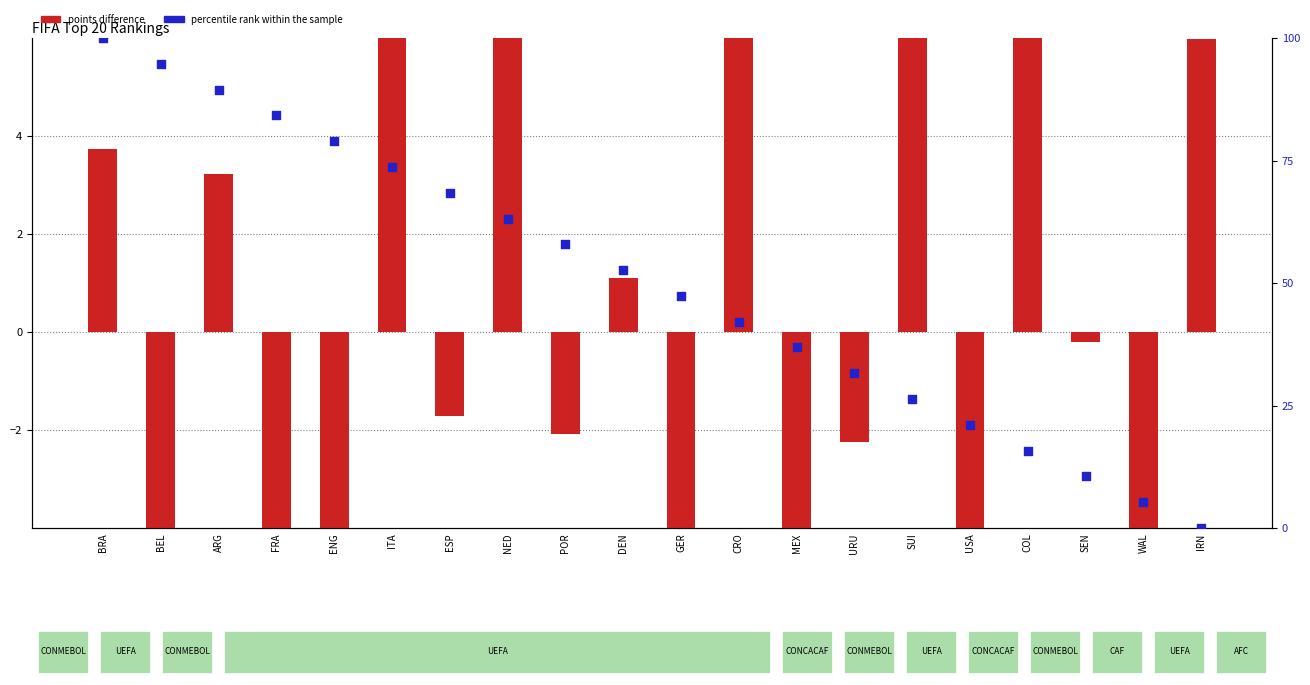

Which series contains the lowest Y value?

points difference